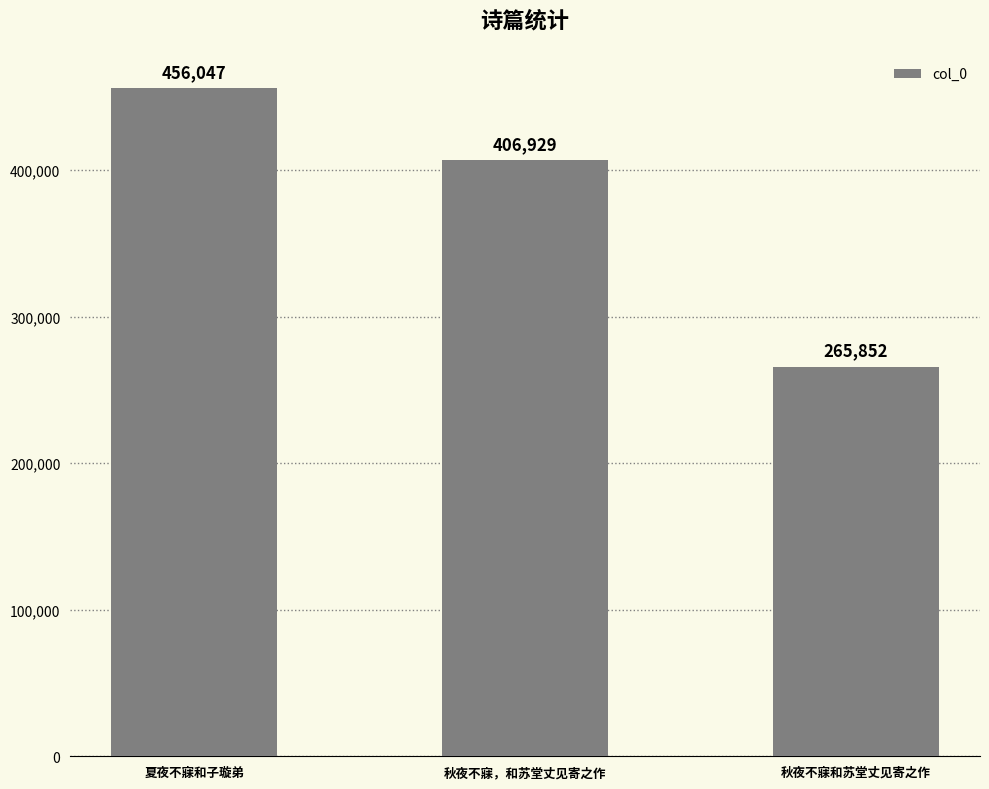

How many bars are there in total?

3